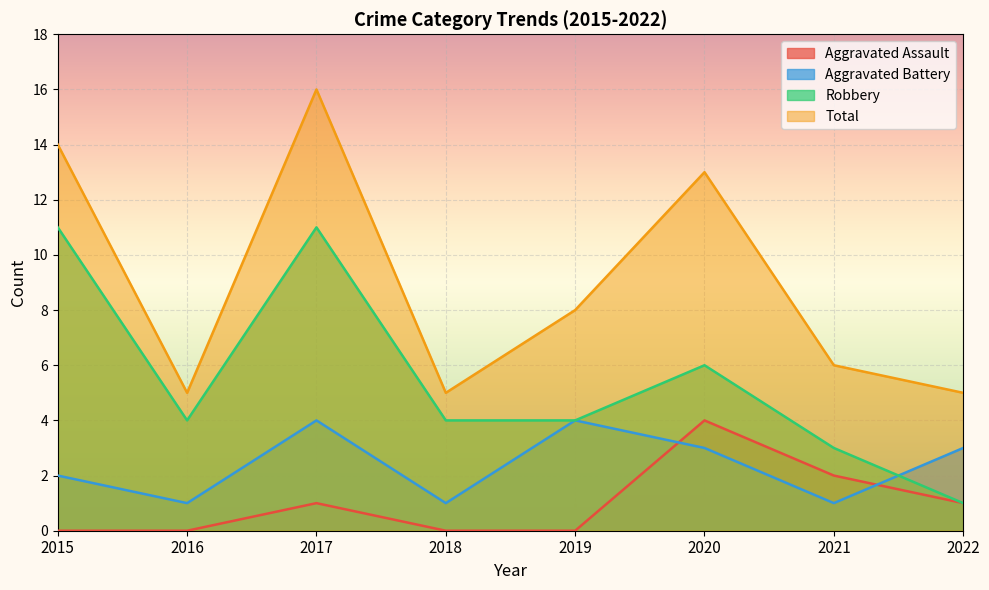

What are all the series names shown in the legend?

Aggravated Assault, Aggravated Battery, Robbery, Total